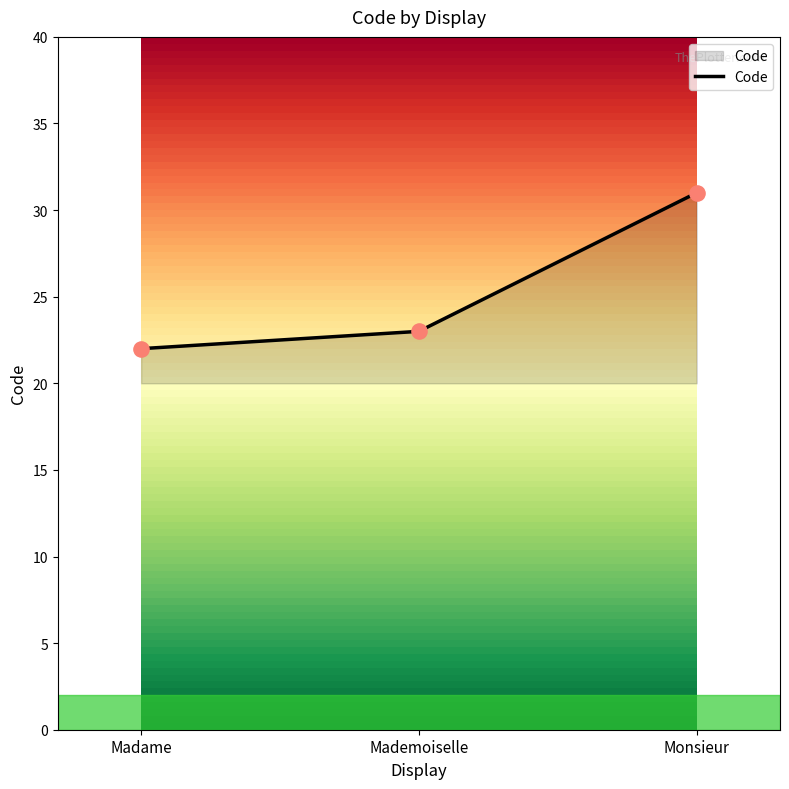

What is the change in value from Mademoiselle to Monsieur?

+8